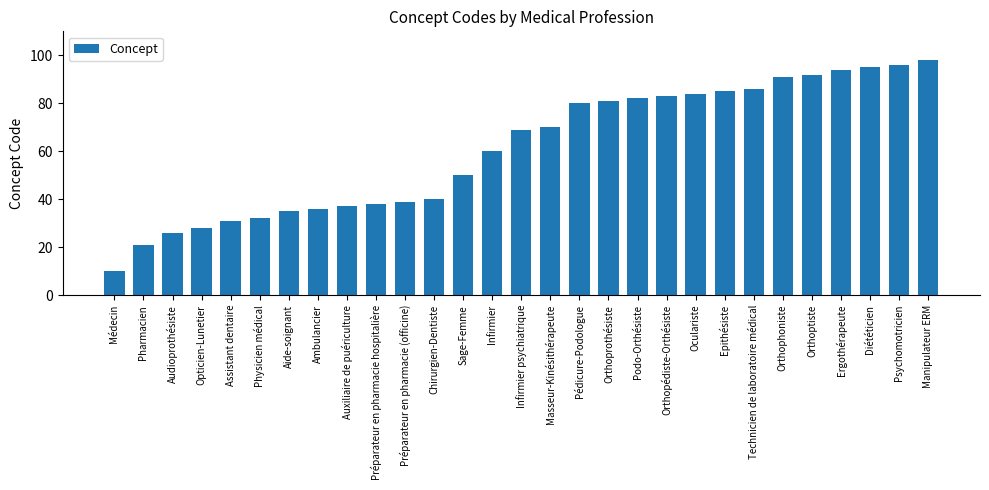

What is the change in value from Préparateur en pharmacie (officine) to Infirmier psychiatrique?

+30